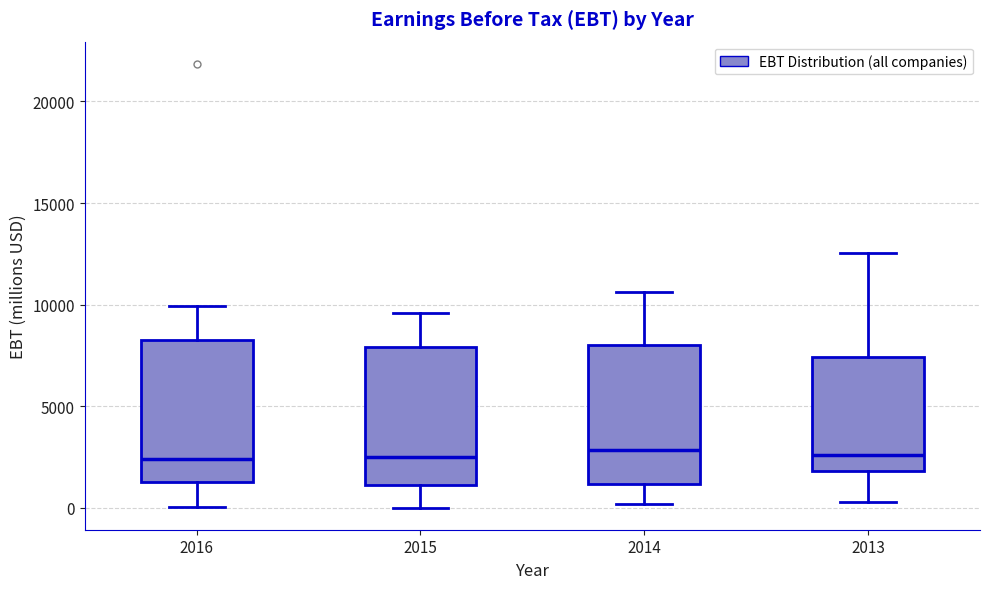

Reading left to right, read every box against the y-axis: the position of its median line, the range the box covers, and the ends of its whiskers. The values are not printed on the chart, so give them approximately, as read against the axis.

2016: median 2500, box 1500 to 8000, whiskers 0 to 10000
2015: median 2500, box 1000 to 8000, whiskers 0 to 9500
2014: median 3000, box 1000 to 8000, whiskers 0 to 10500
2013: median 2500, box 2000 to 7500, whiskers 500 to 12500